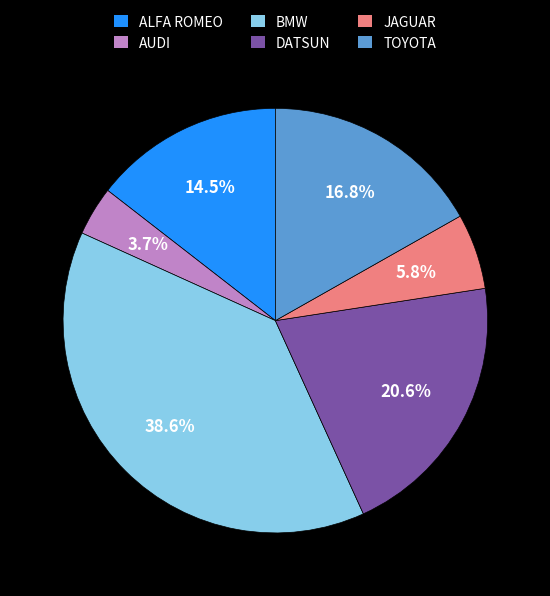

The DATSUN slice represents 29% of the pie. True or false?

False